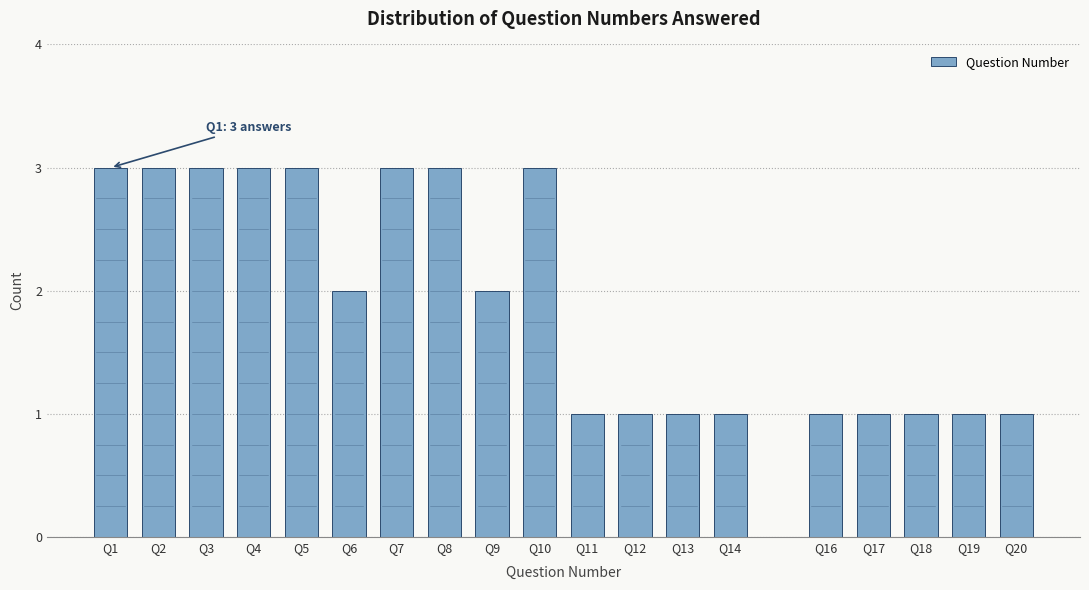

Reading left to right, what are all the values shown in this chart?

3	3	3	3	3	2	3	3	2	3	1	1	1	1	1	1	1	1	1